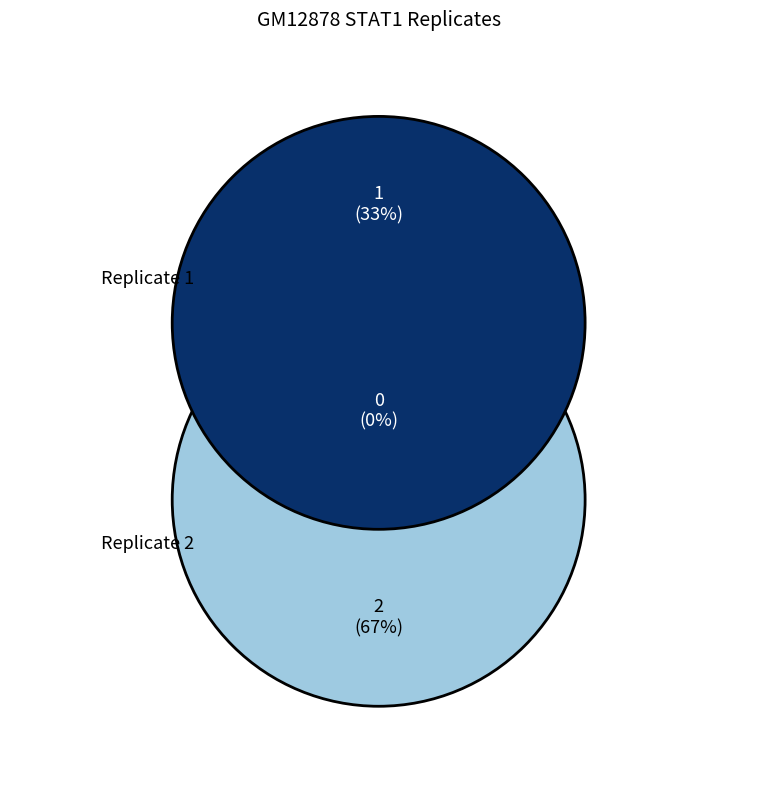

Which slice is the largest?

Replicate 2